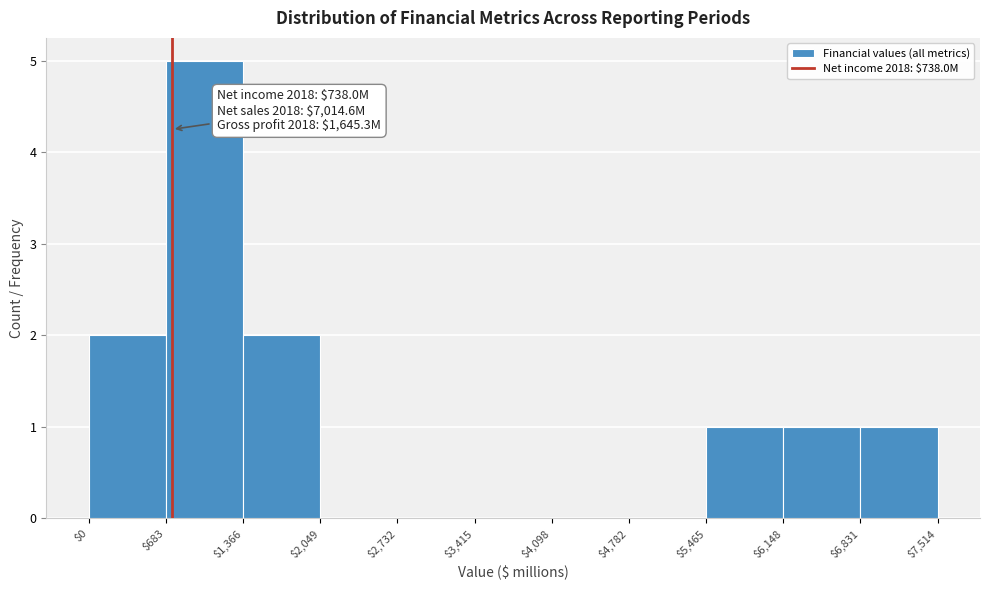

Over which range of the x-axis is the bar tallest?

$683 to $1,366